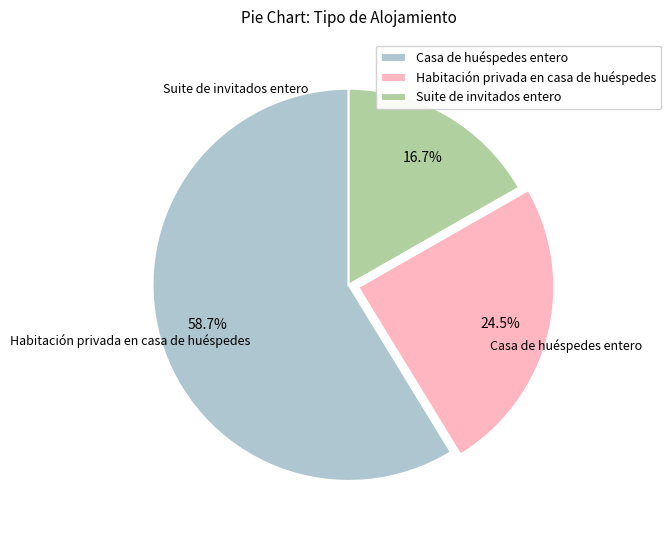

True or false: Habitación privada en casa de huéspedes accounts for 13% of the total.

False